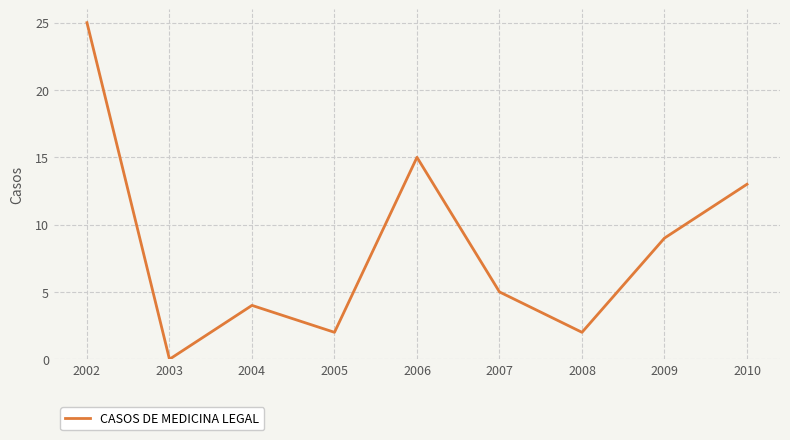

What is the change in value from 2009 to 2010?

+4